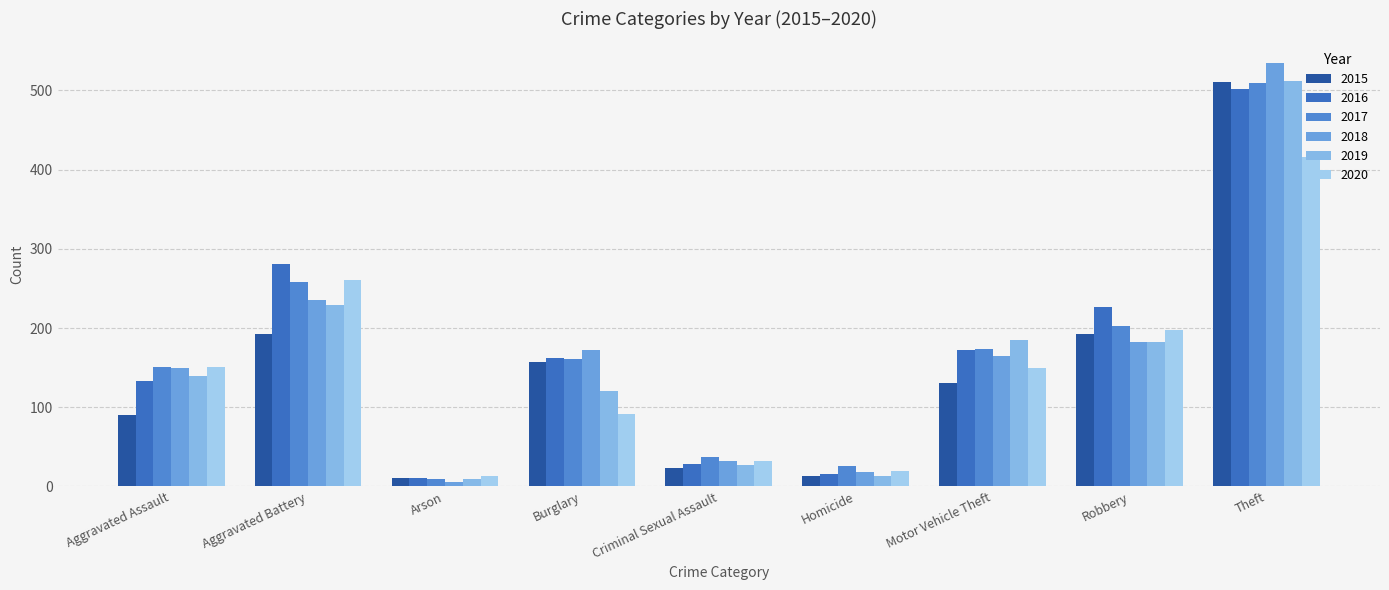

Is it true that 2016 equals 61 at Burglary?

False